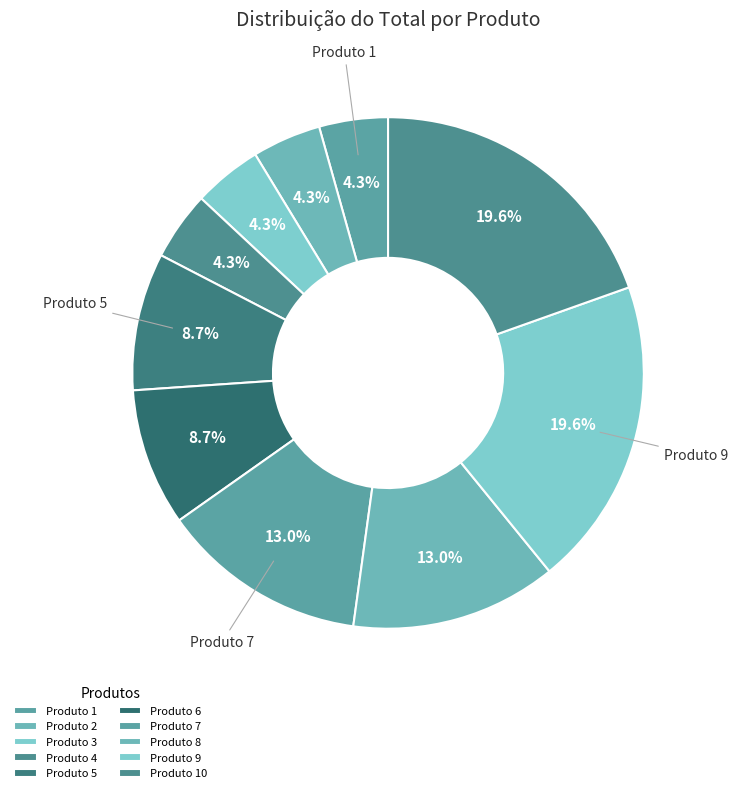

Does Produto 6 account for over 50% of the chart?

No